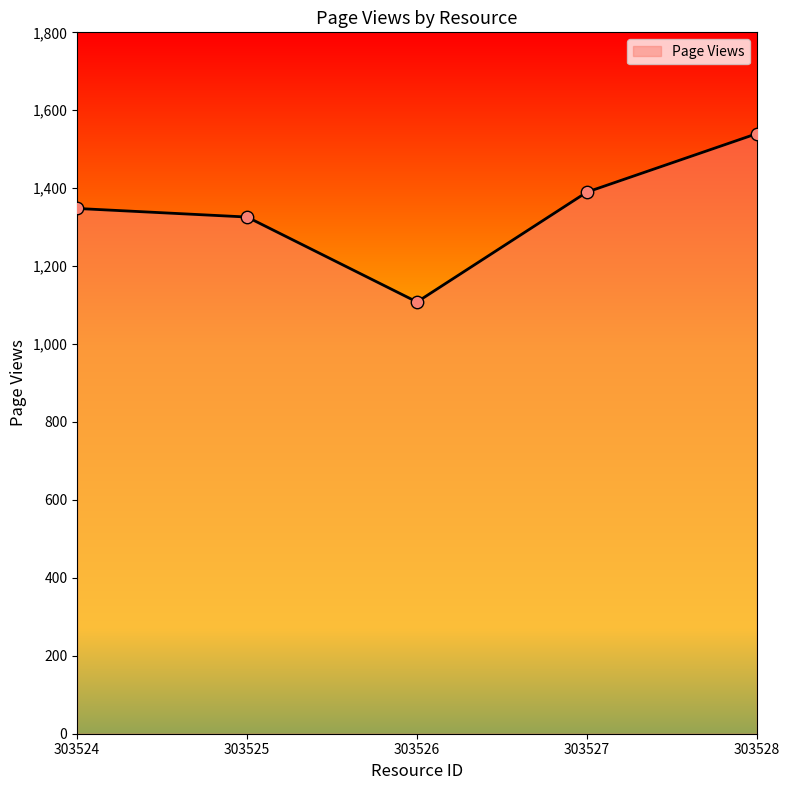

What is the change in value from 303525 to 303527?

+64